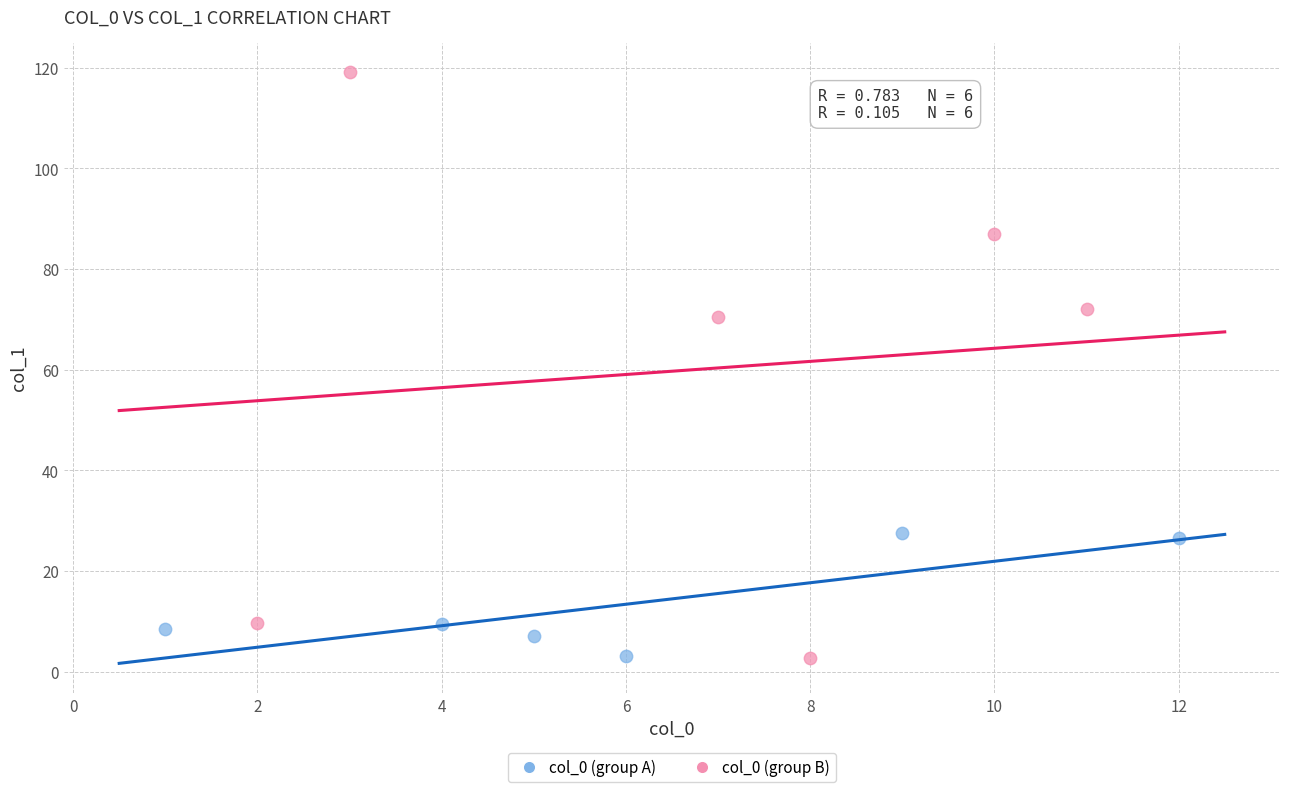

Which series has the largest Y range (max minus min)?

col_0 (group B)